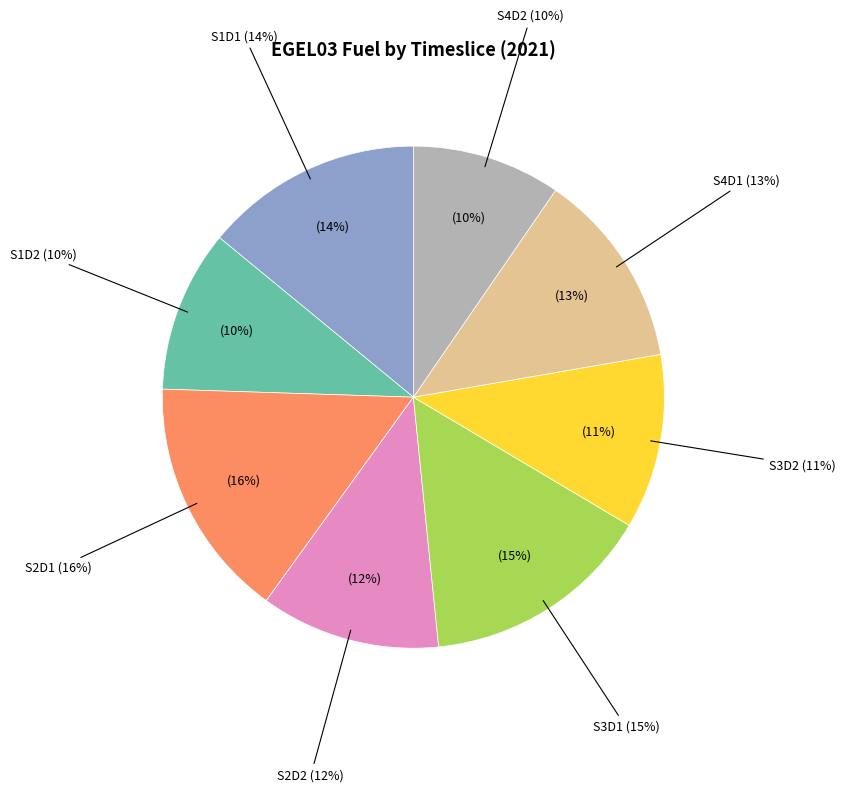

Is it true that S2D2 is 3% of the pie?

False